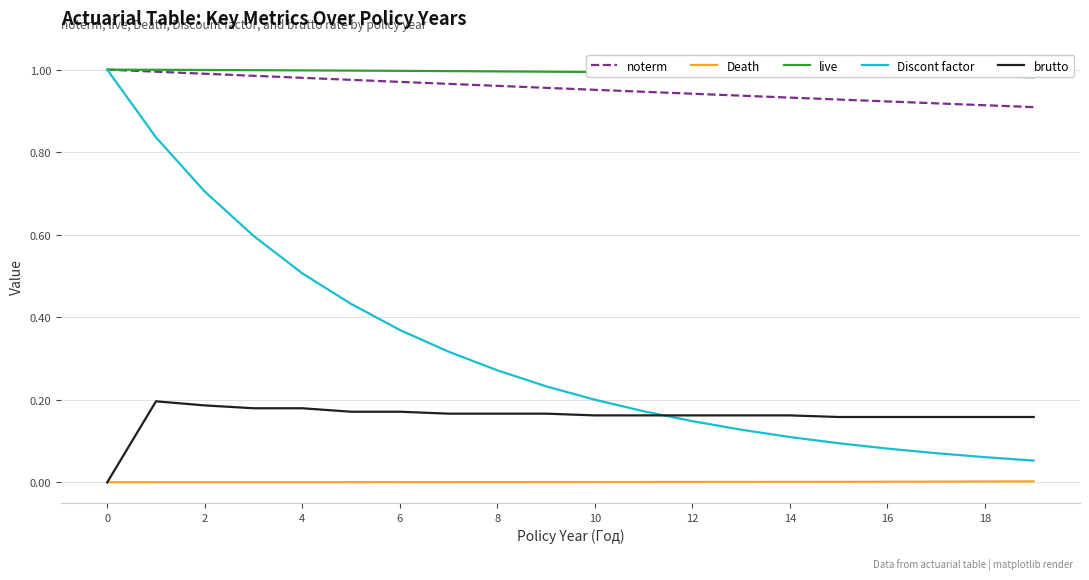

How many lines are shown in the chart?

5